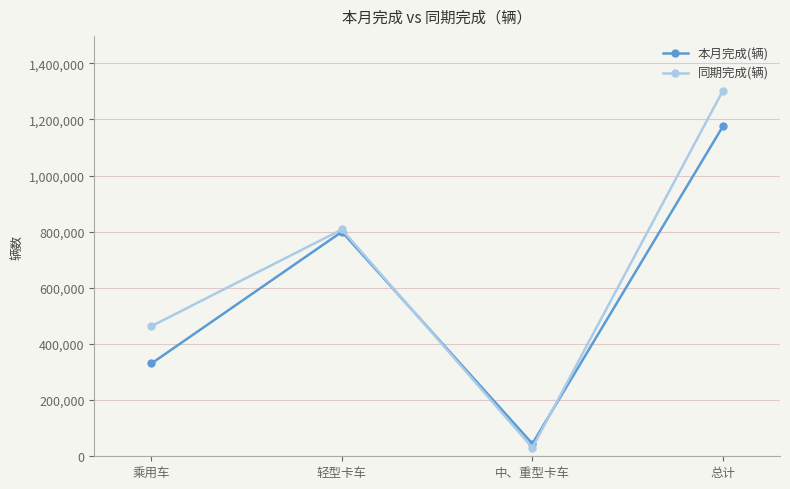

How many data points in 本月完成(辆) are less than 799785?

2